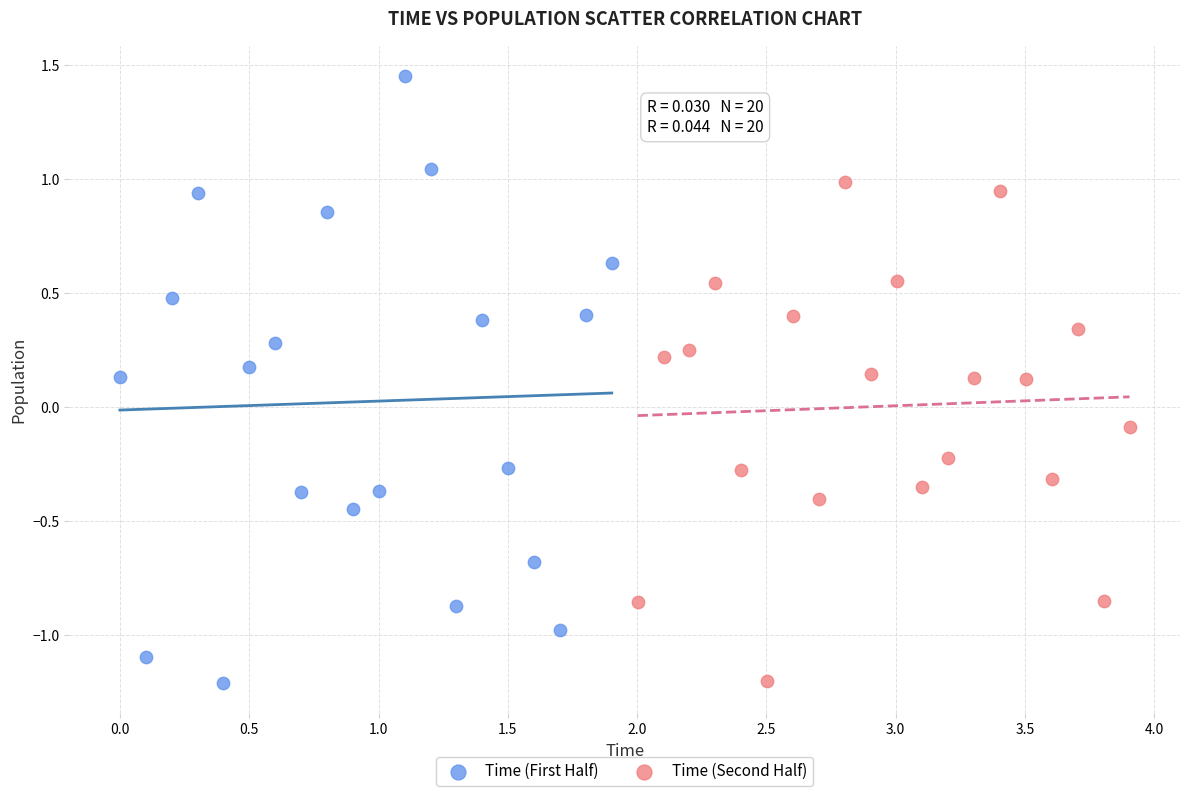

Which series has the widest spread of Y values?

Time (First Half)